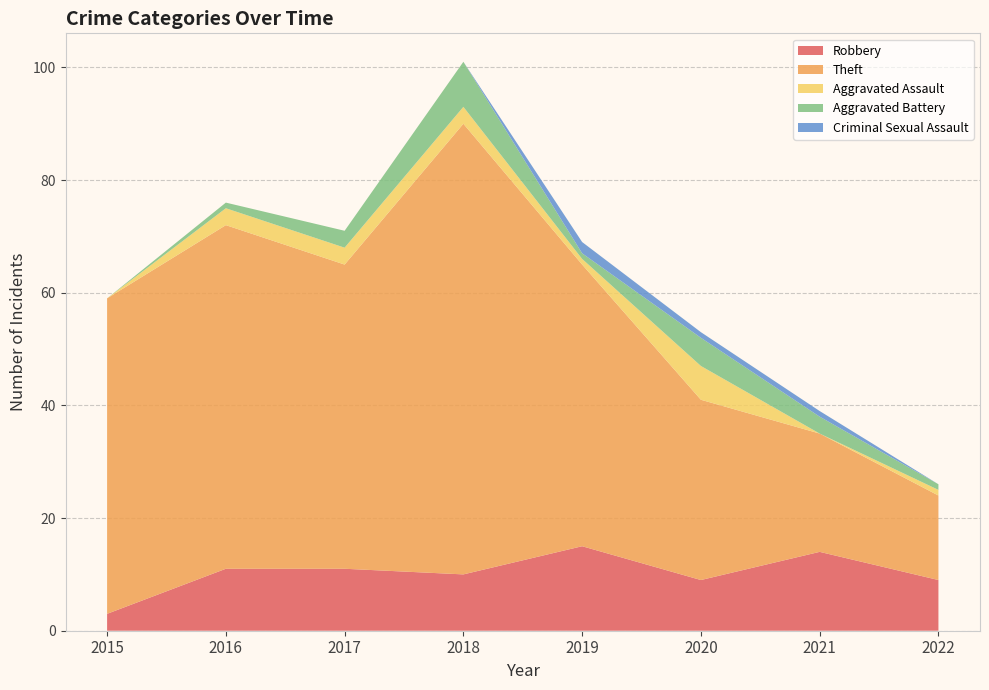

Reading left to right, extract all data points from this chart.

Robbery: 3	11	11	10	15	9	14	9
Theft: 56	61	54	80	50	32	21	15
Aggravated Assault: 0	3	3	3	1	6	0	1
Aggravated Battery: 0	1	3	8	1	5	3	1
Criminal Sexual Assault: 0	0	0	0	2	1	1	0